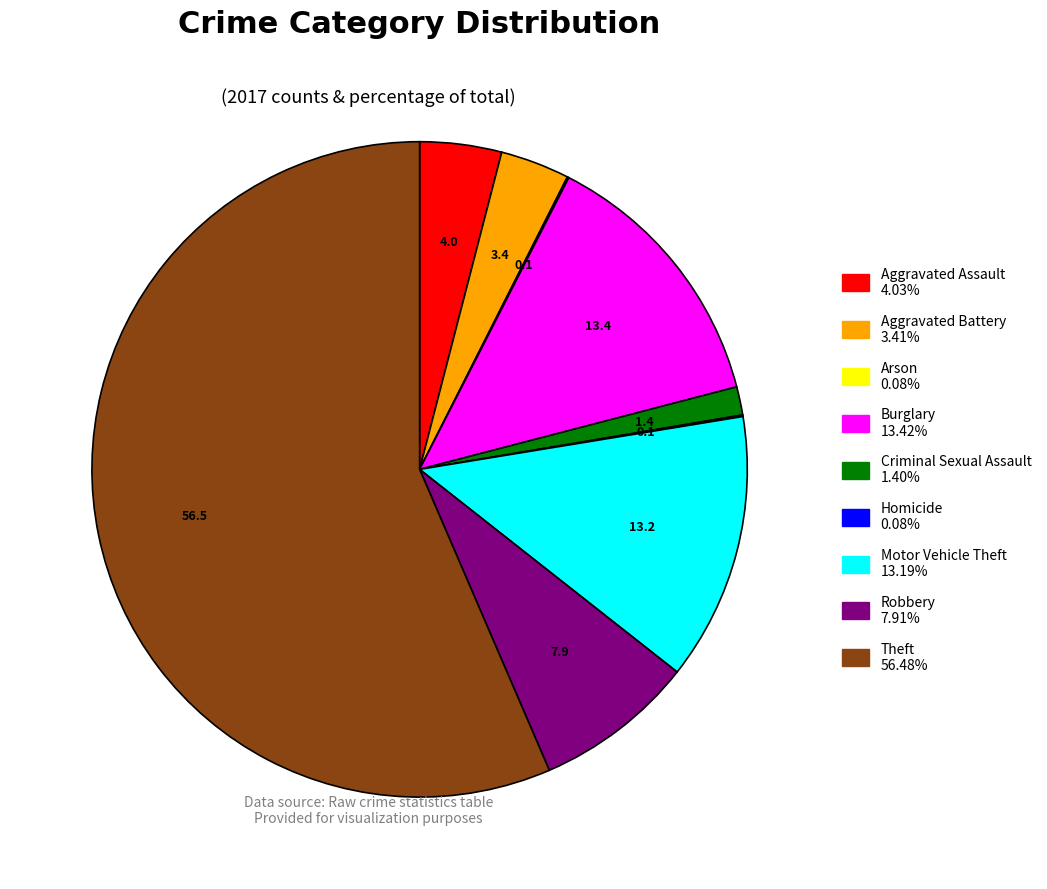

Which category has the biggest portion of the pie?

Theft